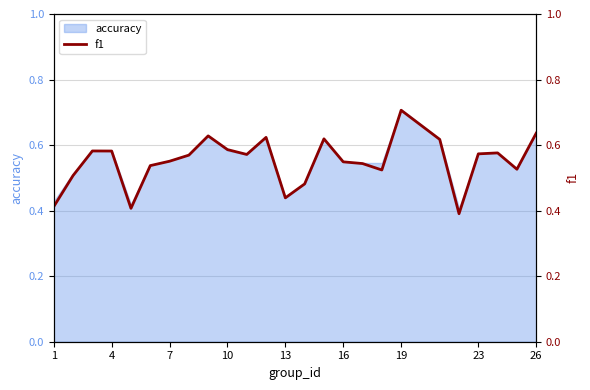

How many interior local peaks (higher than both neighbors) does the data have?

6